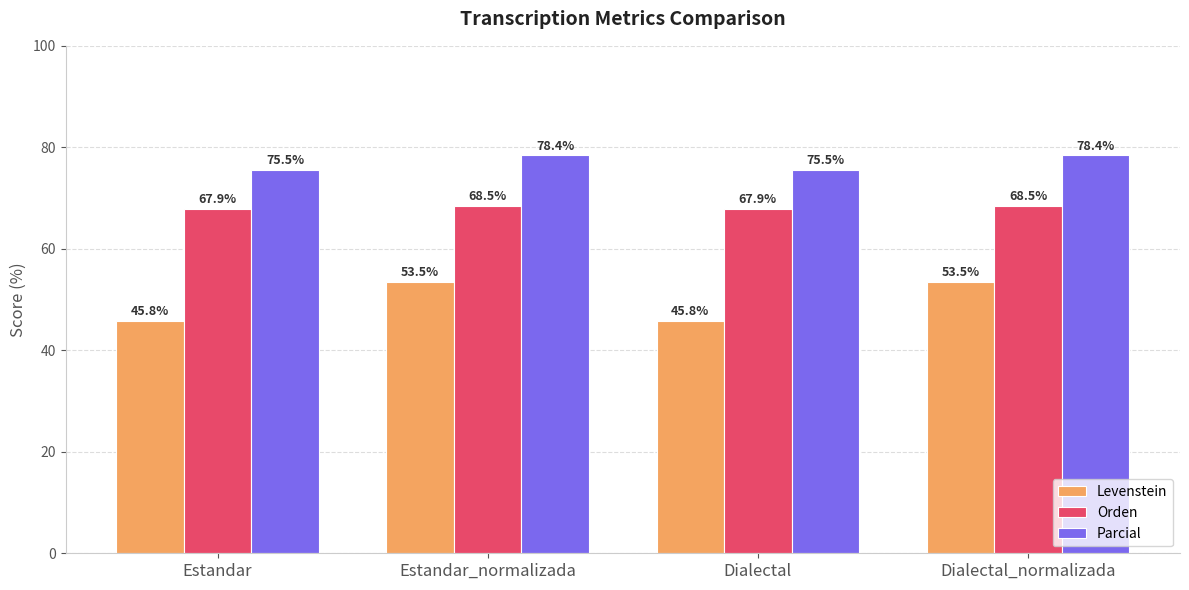

Which series has the largest range (max minus min)?

Levenstein